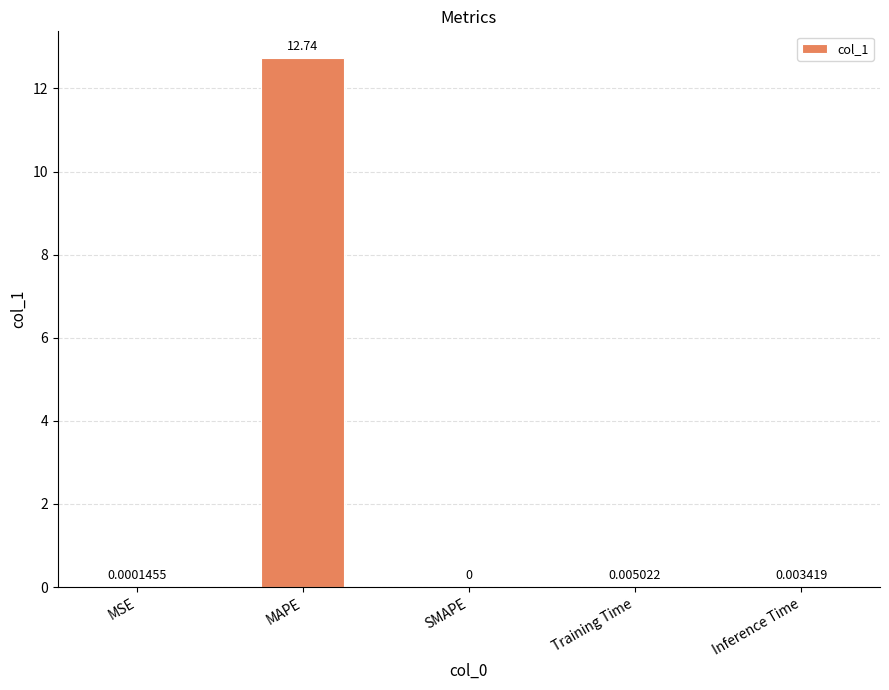

Where is the data nearest to the value 6?

Training Time